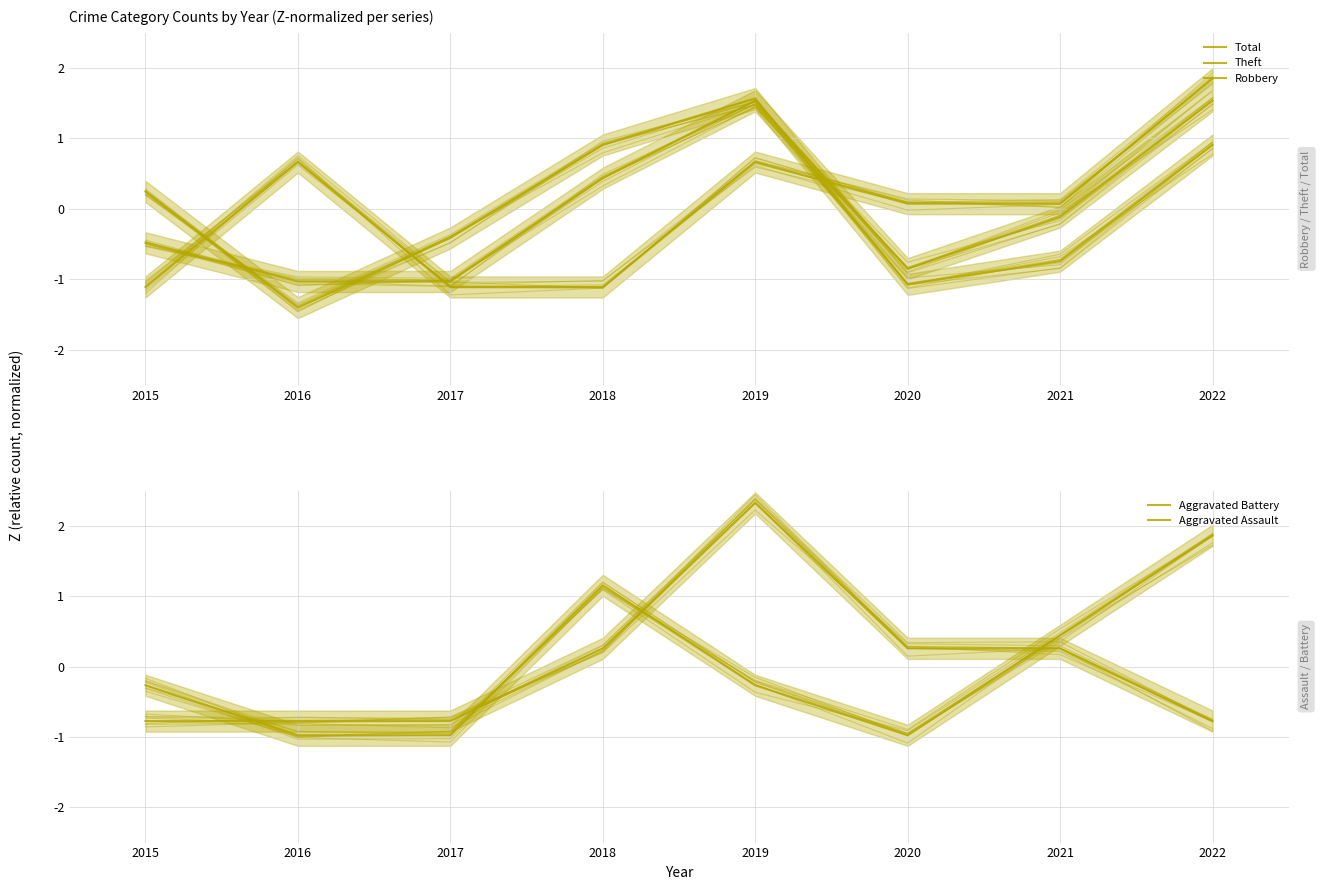

In Theft, how many points are higher than both neighbors (excluding endpoints)?

1